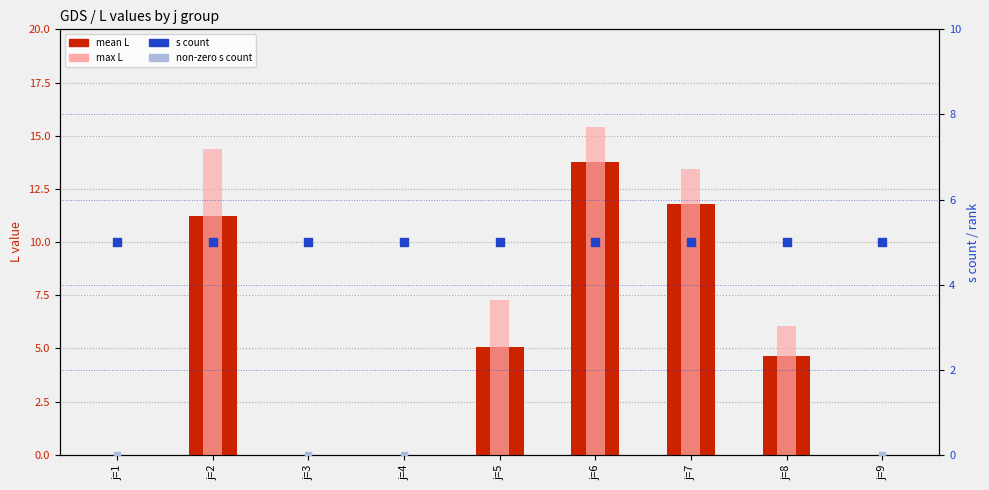

At which category is the sum across all series the highest?

j=6